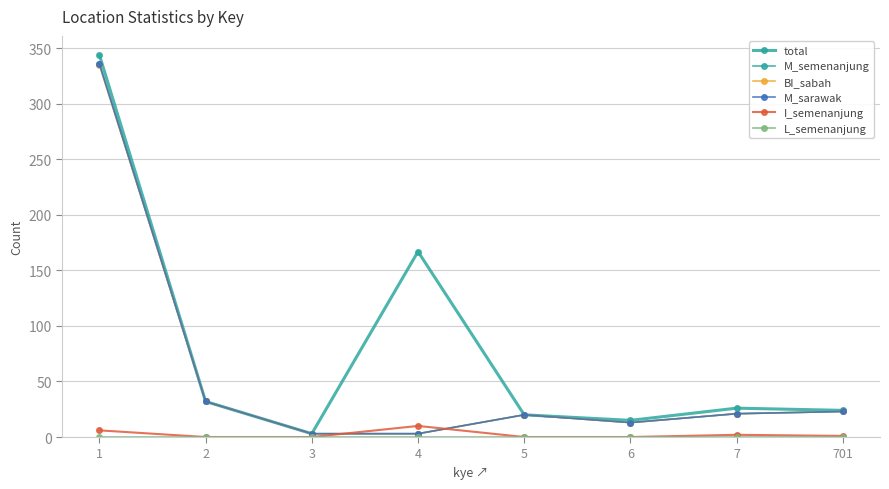

What is the difference between the highest and lowest values at 6?

15